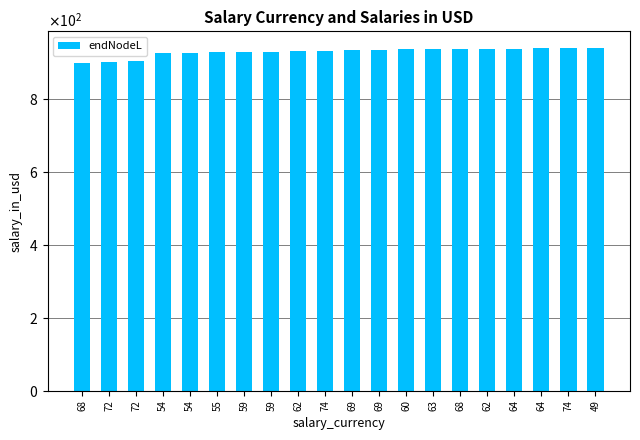

What is the sum of the values at 72 and 59?

1829.7